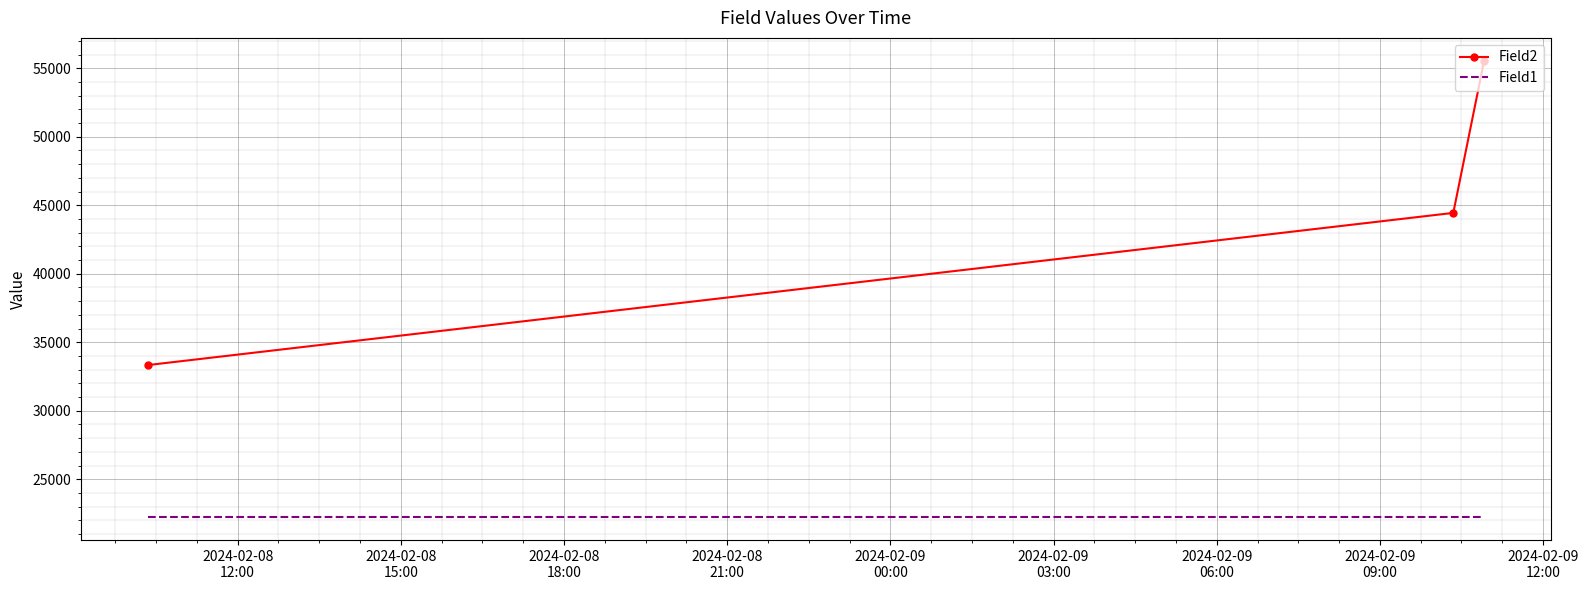

Rank the series by their average value, from highest to lowest.

Field2, Field1